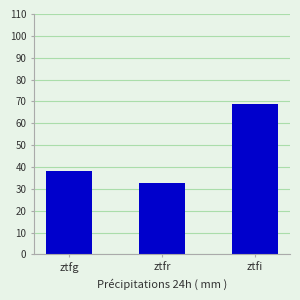

List the labels in order of value, smallest first.

ztfr, ztfg, ztfi